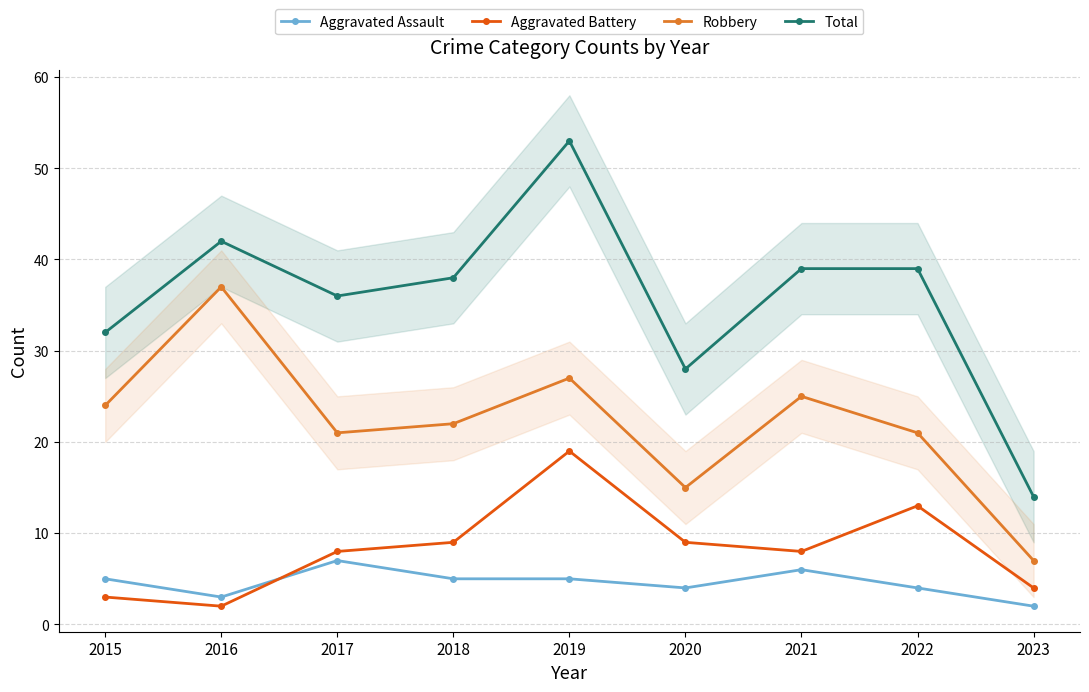

How many distinct data groups are displayed?

4